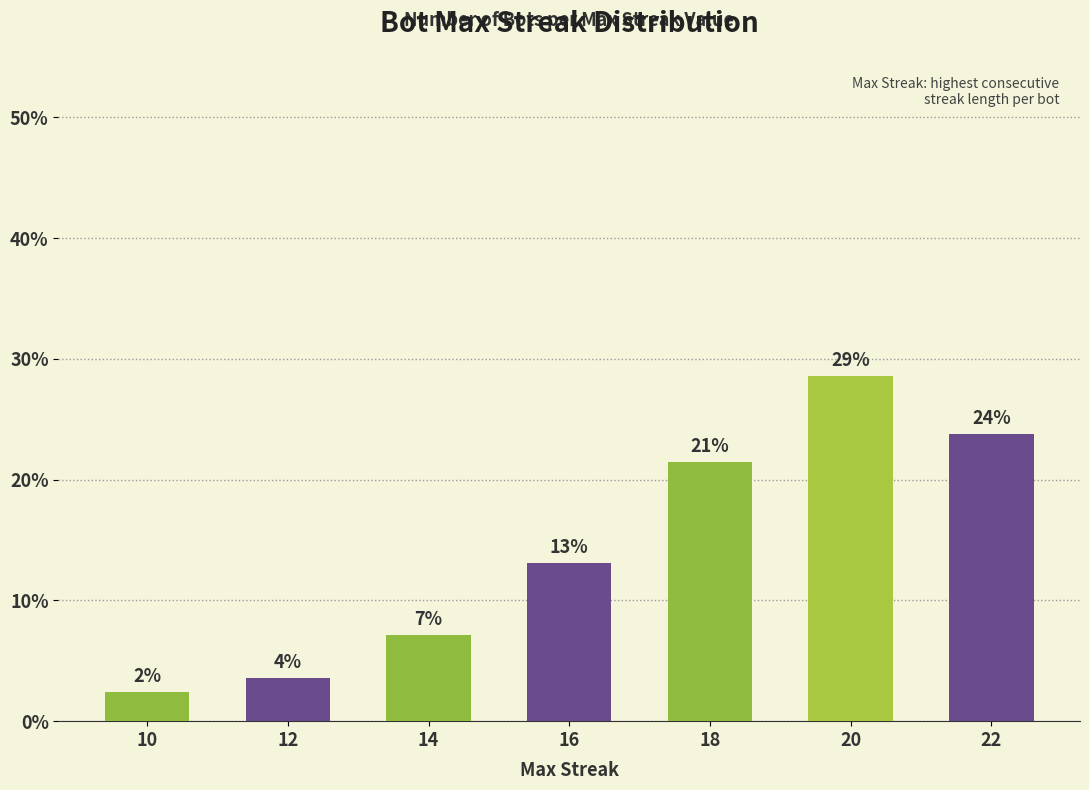

Rank the categories by value from lowest to highest.

10, 12, 14, 16, 18, 22, 20